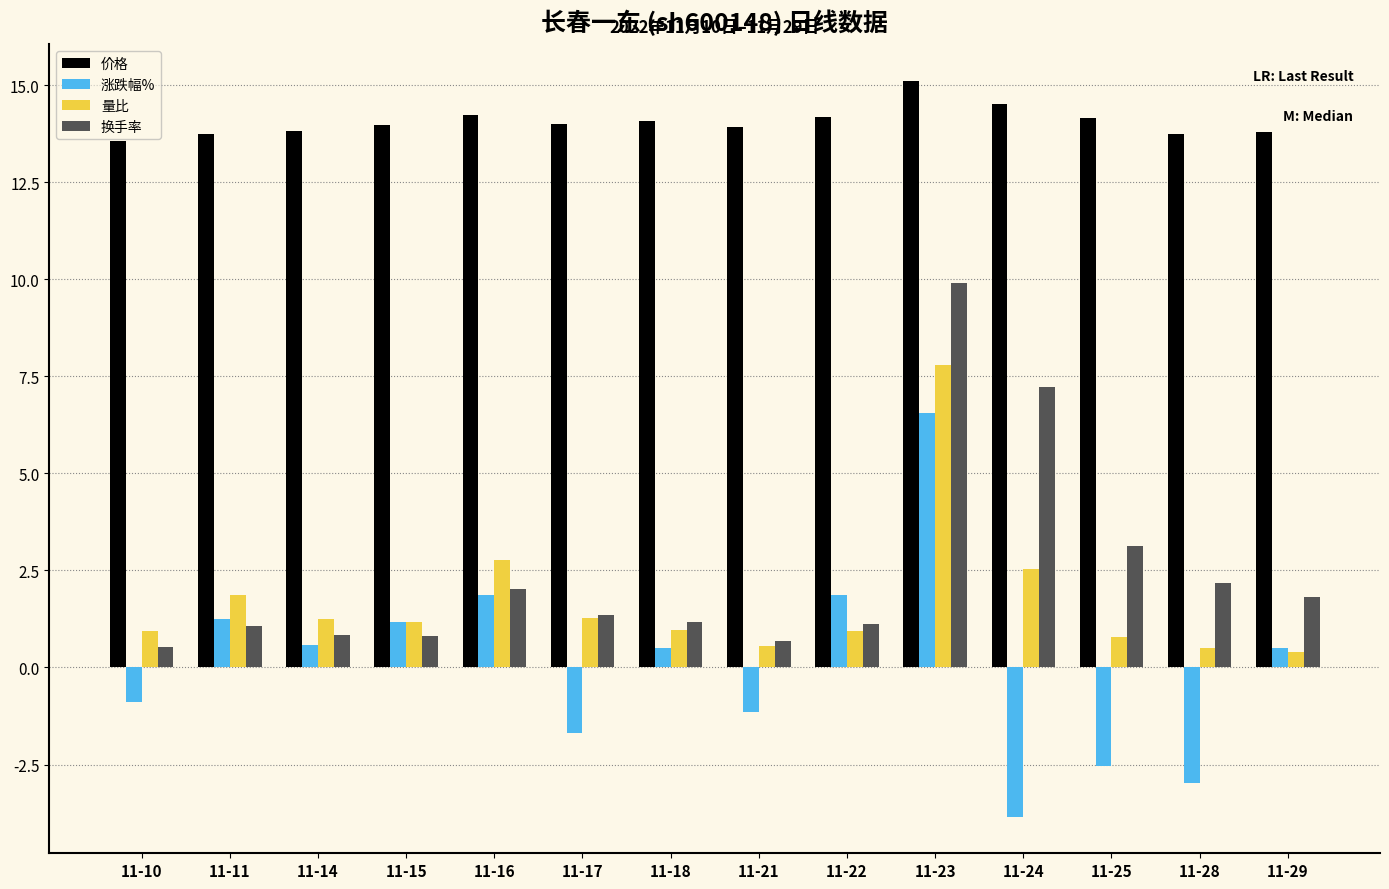

How many groups of bars are there?

14